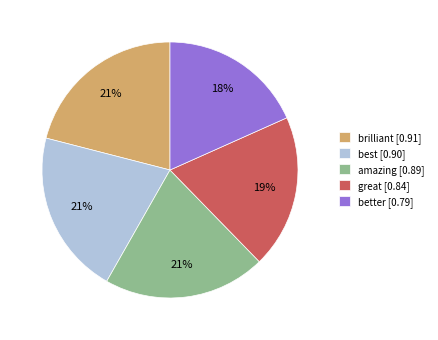

What percentage is the brilliant slice, to the nearest percent?

21%